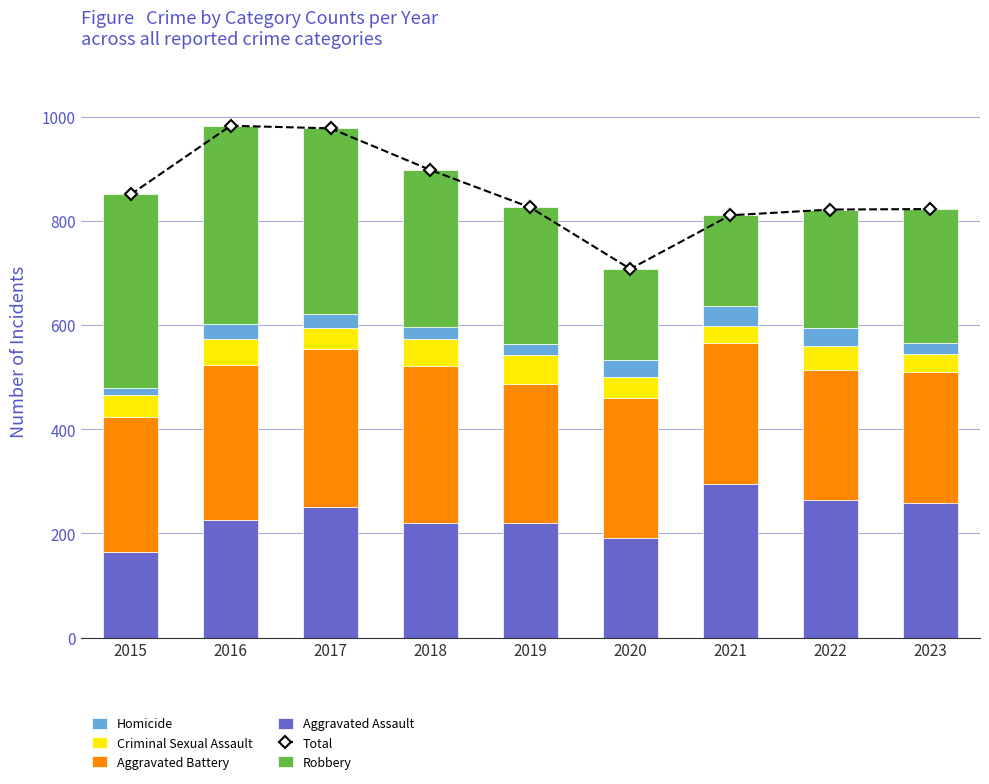

Reading left to right, extract all data points from this chart.

Total: 2015=851	2016=983	2017=978	2018=898	2019=826	2020=708	2021=811	2022=822	2023=823
Aggravated Assault: 2015=164	2016=225	2017=251	2018=220	2019=220	2020=192	2021=295	2022=264	2023=258
Aggravated Battery: 2015=259	2016=298	2017=303	2018=302	2019=267	2020=268	2021=270	2022=249	2023=252
Criminal Sexual Assault: 2015=43	2016=51	2017=41	2018=51	2019=55	2020=40	2021=33	2022=47	2023=34
Homicide: 2015=13	2016=28	2017=27	2018=23	2019=21	2020=34	2021=38	2022=35	2023=22
Robbery: 2015=372	2016=381	2017=356	2018=302	2019=263	2020=174	2021=175	2022=227	2023=257